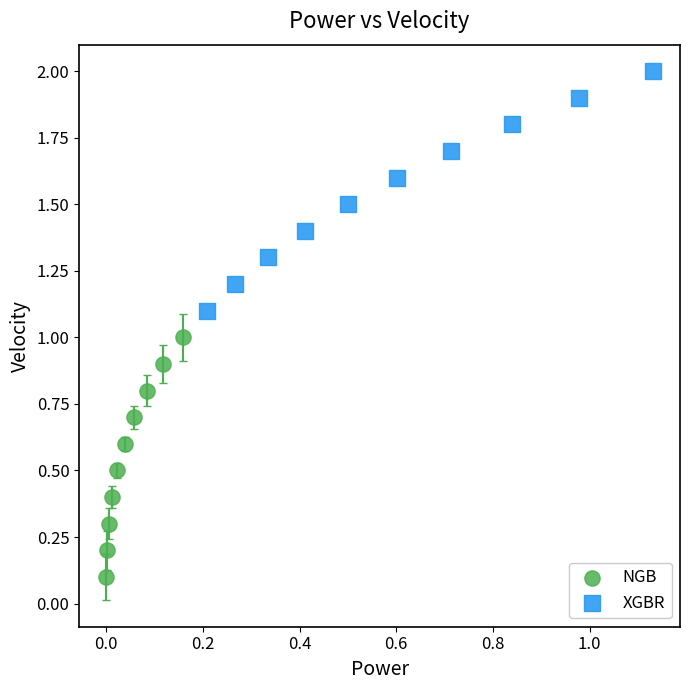

Which series reaches the minimum Y coordinate?

NGB